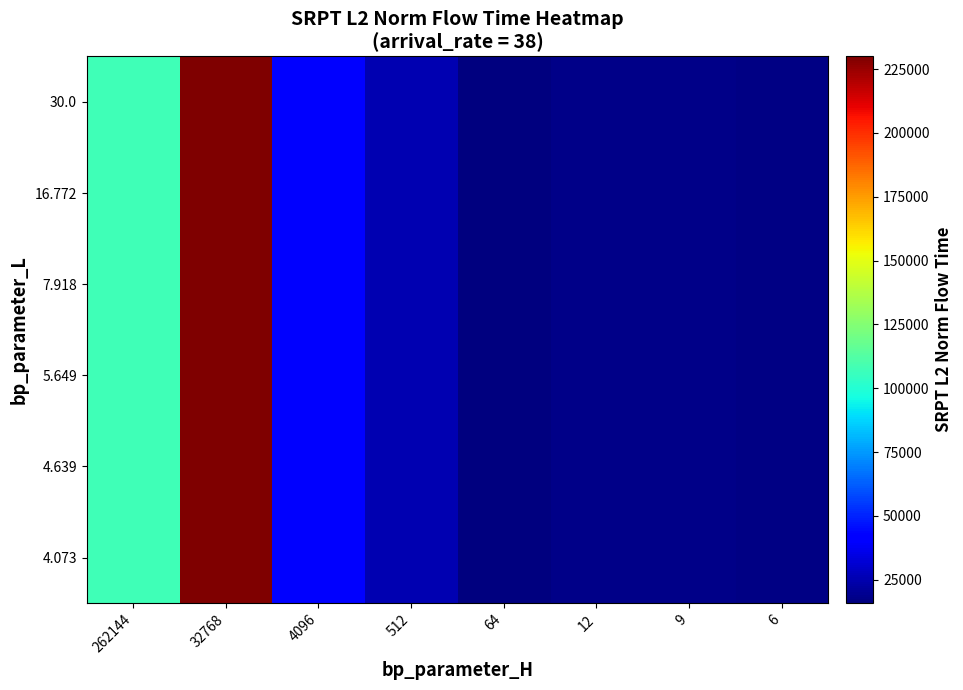

Which series has the largest total across all categories?

row_0